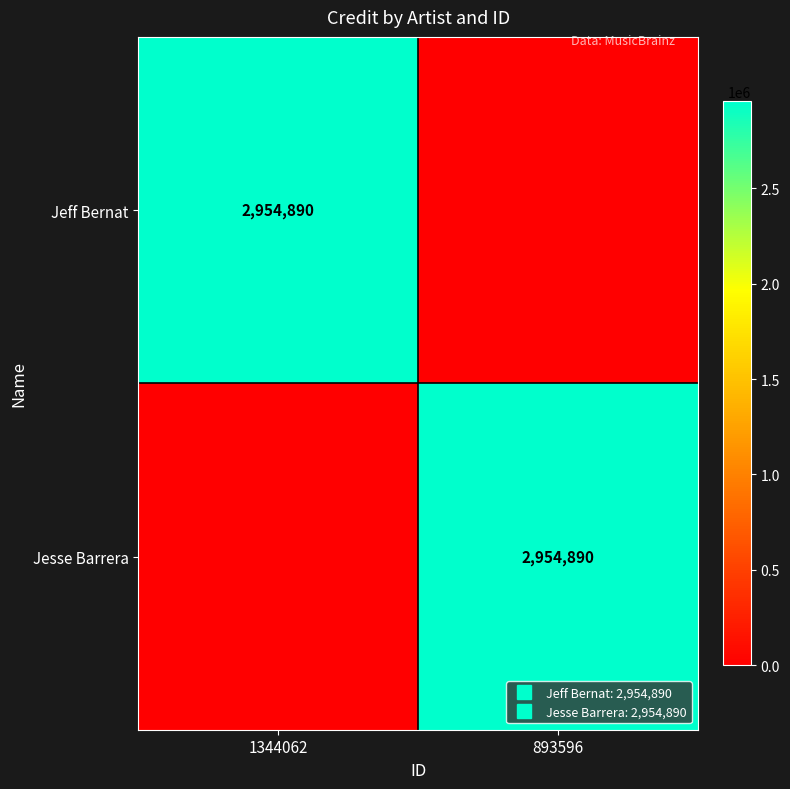

Count the number of categories in the chart.

2